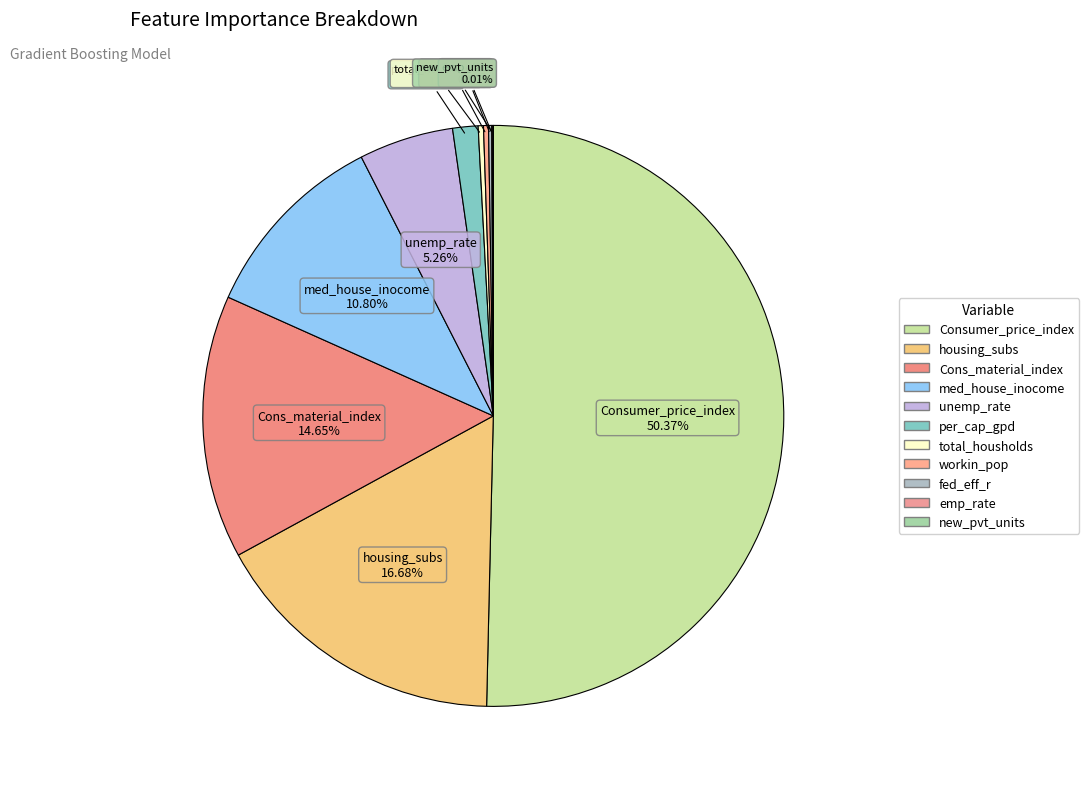

What is the largest slice in the pie chart?

Consumer_price_index